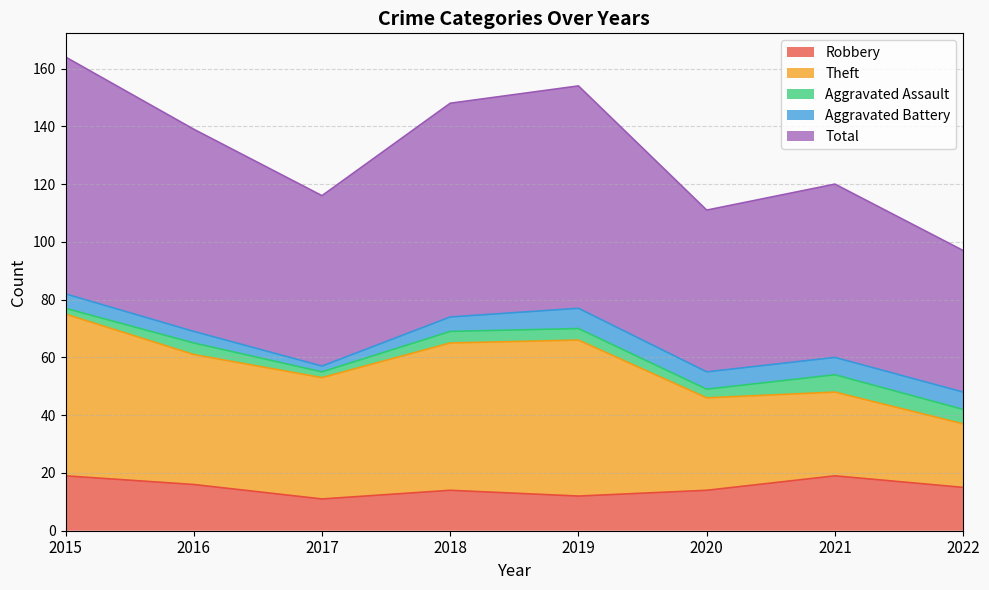

Reading left to right, transcribe all the data shown in this chart.

Robbery: 19	16	11	14	12	14	19	15
Theft: 56	45	42	51	54	32	29	22
Aggravated Assault: 2	4	2	4	4	3	6	5
Aggravated Battery: 5	4	2	5	7	6	6	6
Total: 82	70	59	74	77	56	60	49